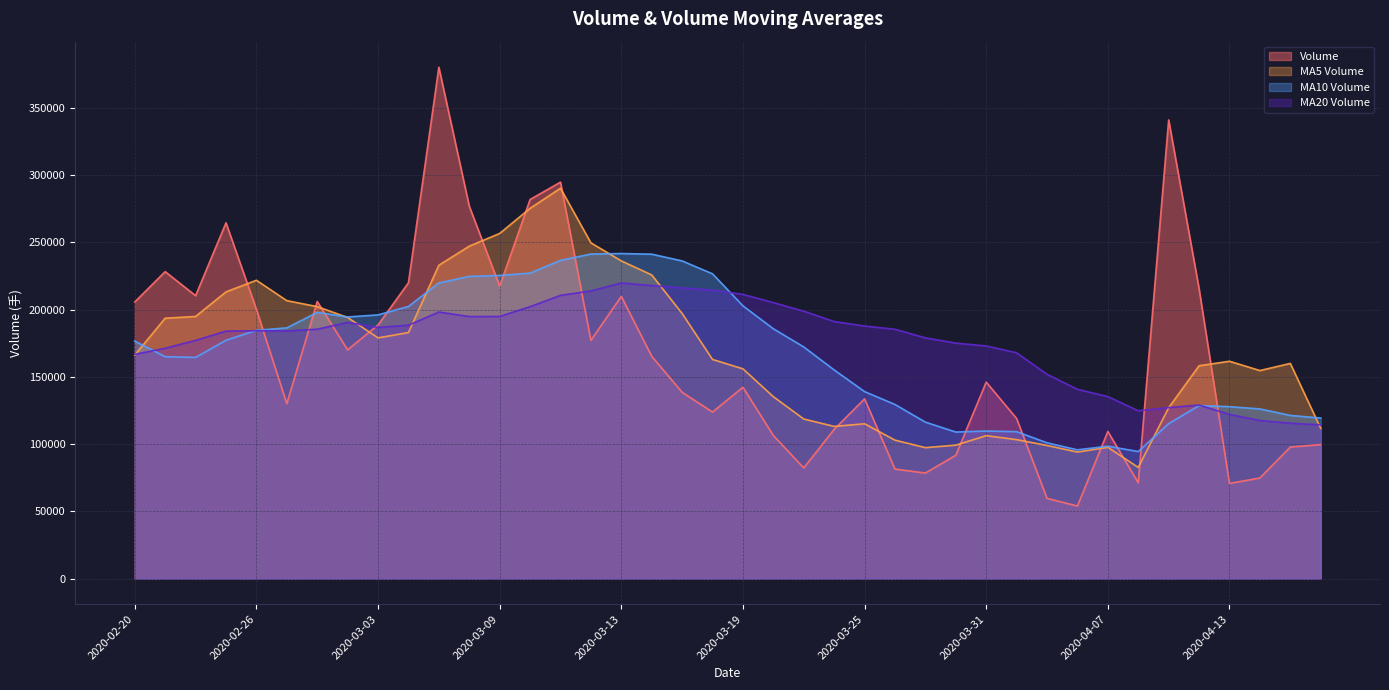

True or false: v_ma10 has more than 1 interior local peaks.

True